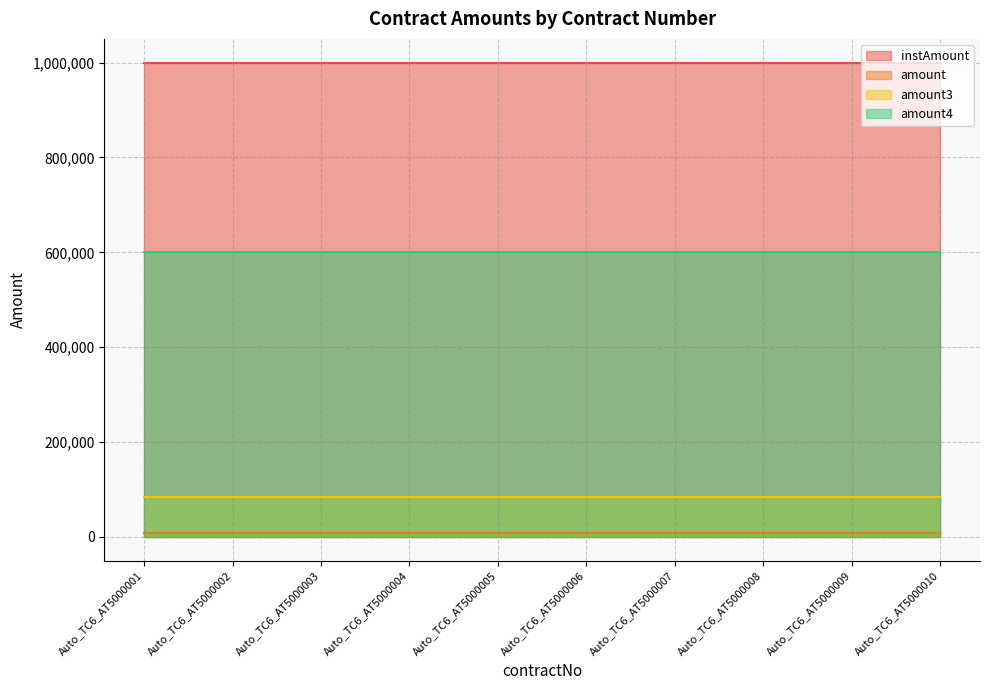

How many lines are shown in the chart?

4